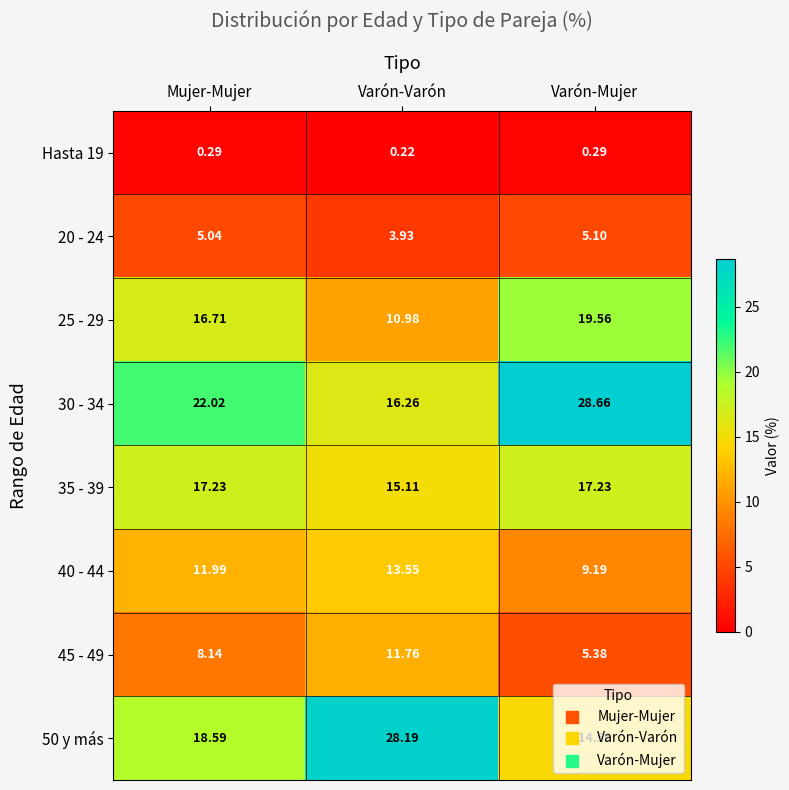

Where is 45 - 49 nearest to the value 8?

Mujer-Mujer